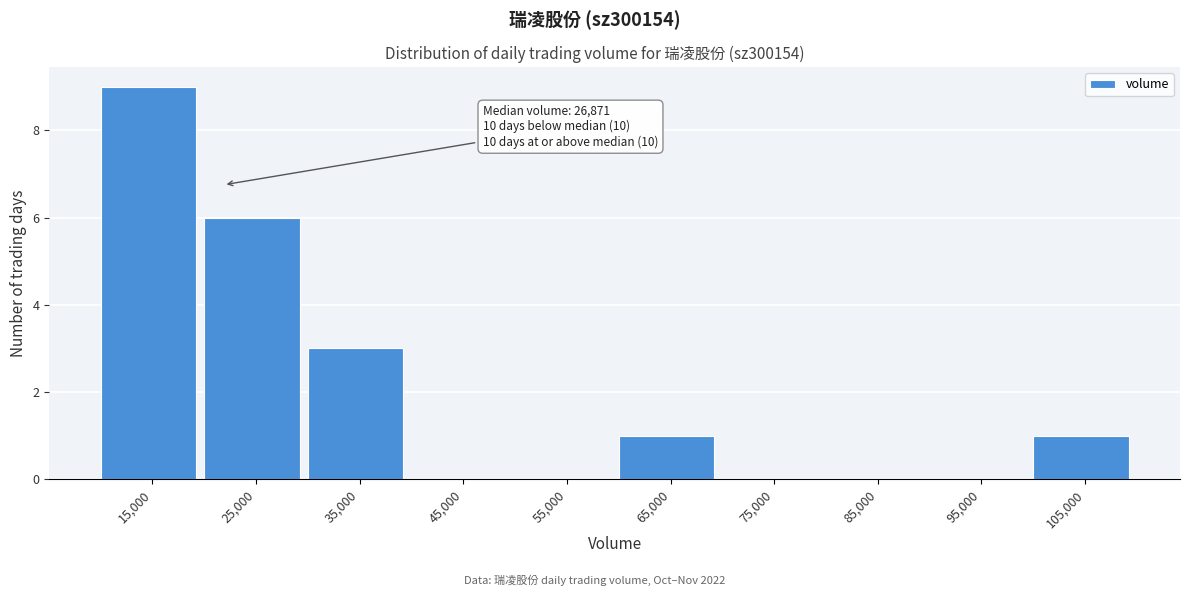

Reading right to left, extract all data points from this chart.

105,000=1	95,000=0	85,000=0	75,000=0	65,000=1	55,000=0	45,000=0	35,000=3	25,000=6	15,000=9